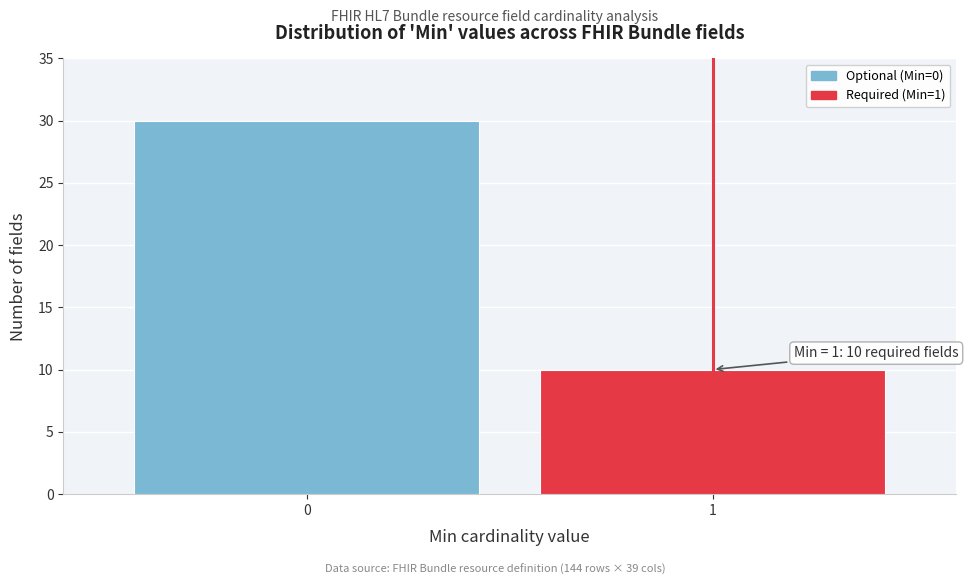

Reading left to right, extract all data points from this chart.

0=30	1=10